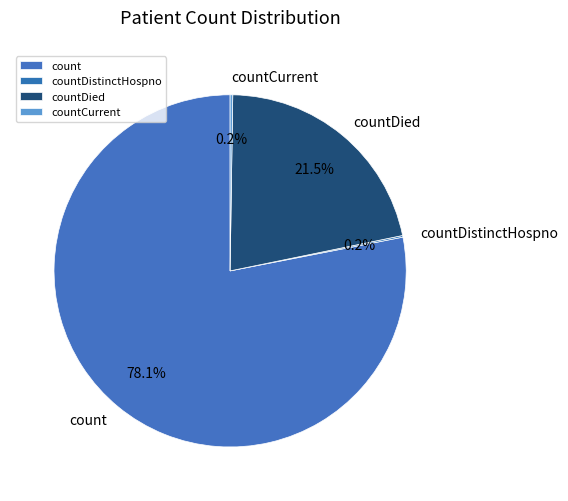

What is the largest slice in the pie chart?

count